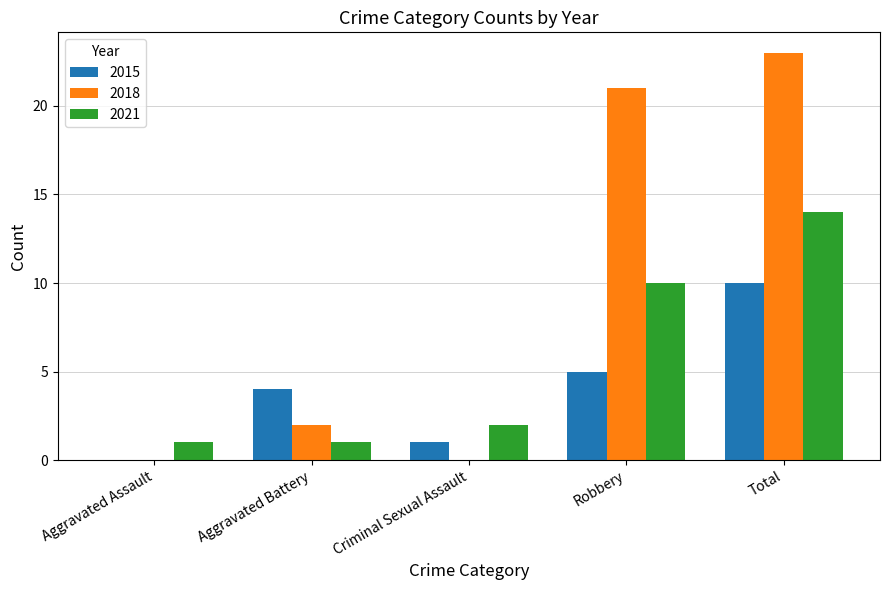

What are all the series names shown in the legend?

2015, 2018, 2021